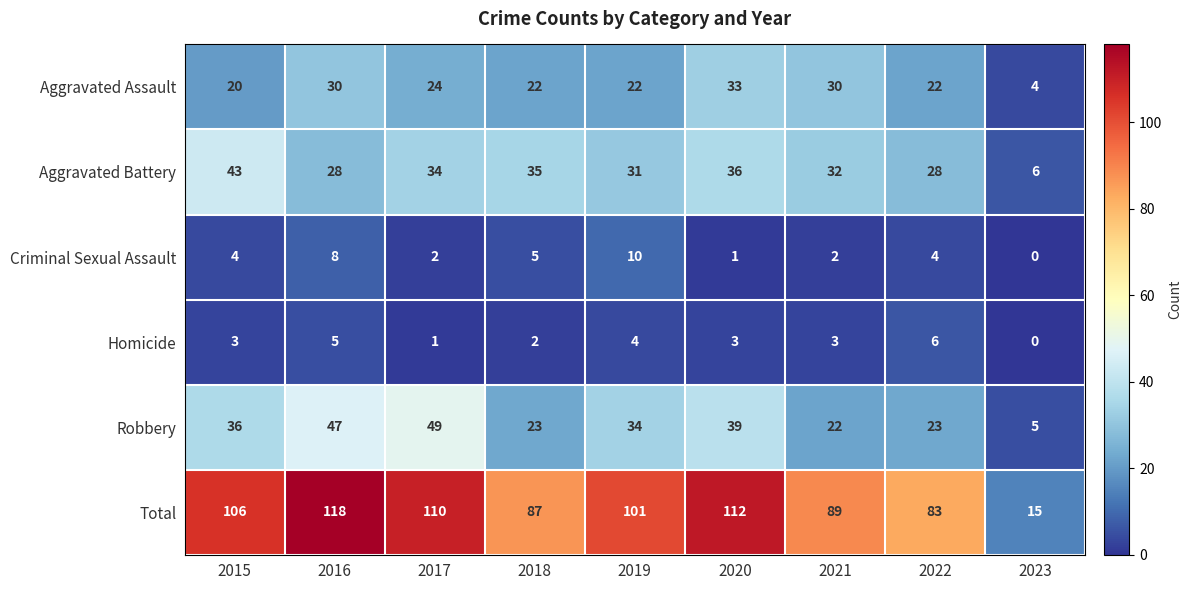

Rank the series by their maximum value, from lowest to highest.

Homicide, Criminal Sexual Assault, Aggravated Assault, Aggravated Battery, Robbery, Total